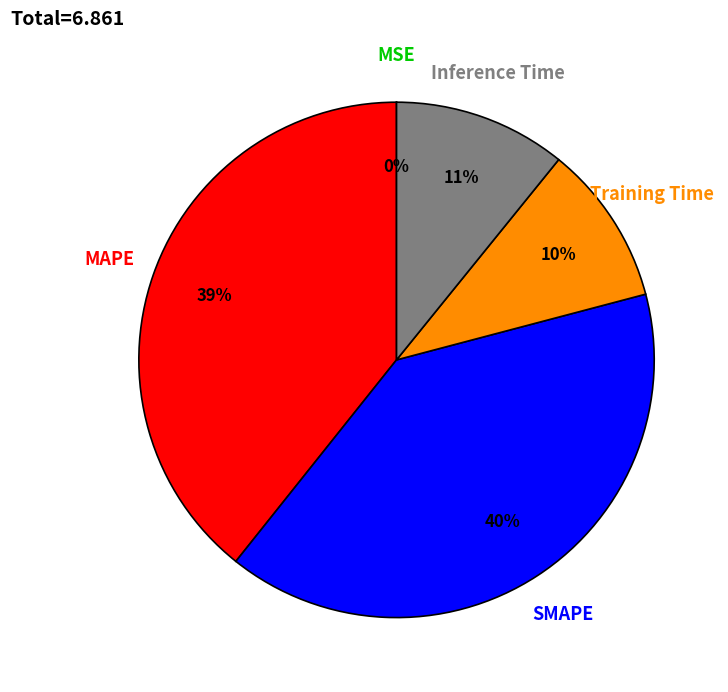

What percentage is the SMAPE slice, to the nearest percent?

40%